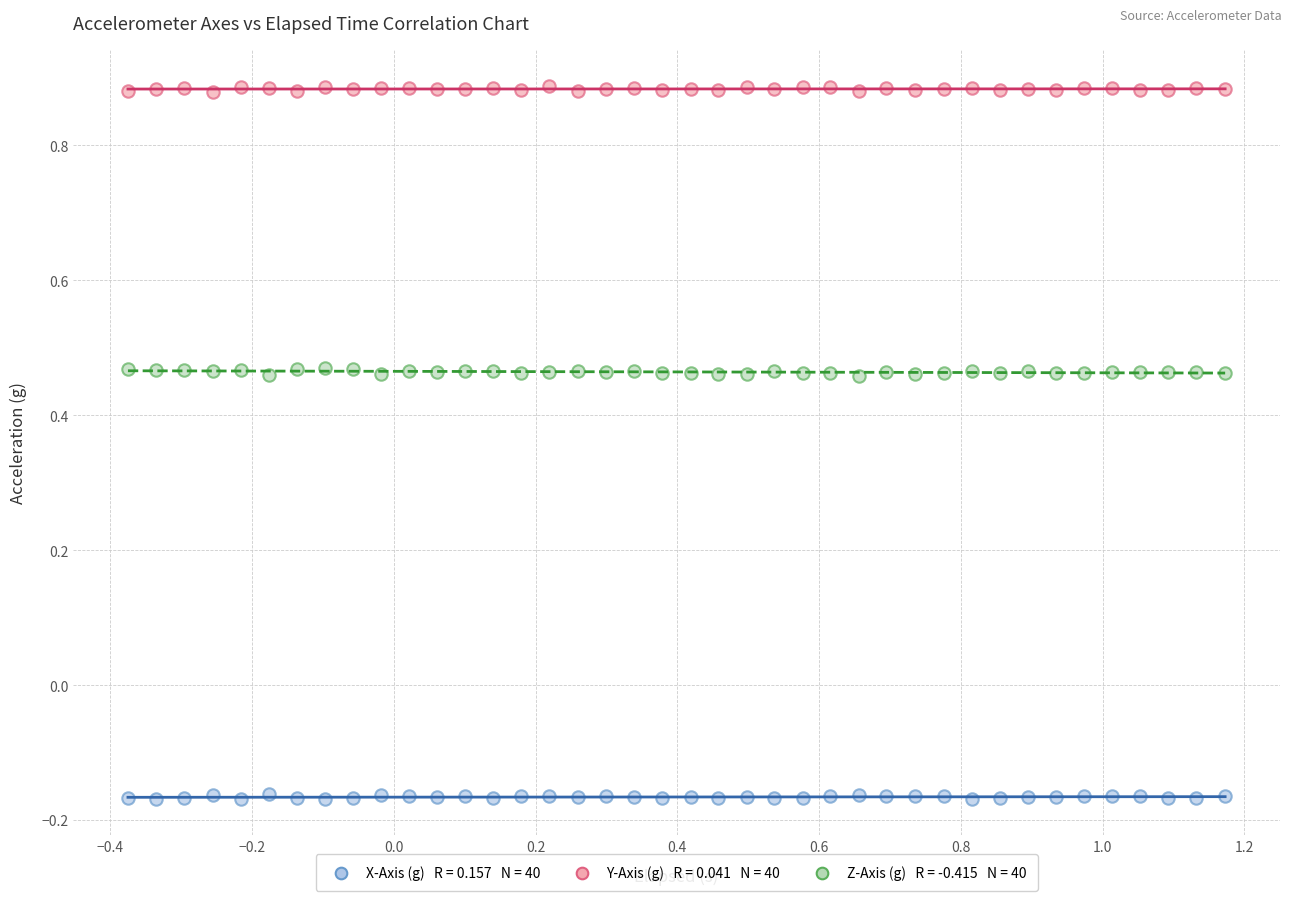

Across all data points, what is the range of X values (max minus min)?

1.5